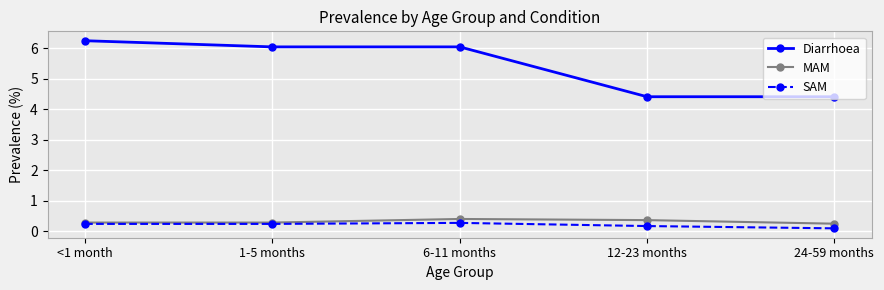

What is the smallest value displayed?

0.1